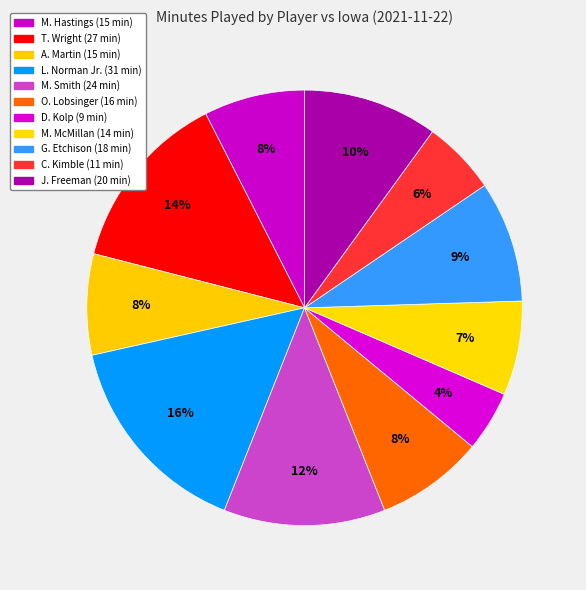

To the nearest percent, what is the average slice percentage?

9%